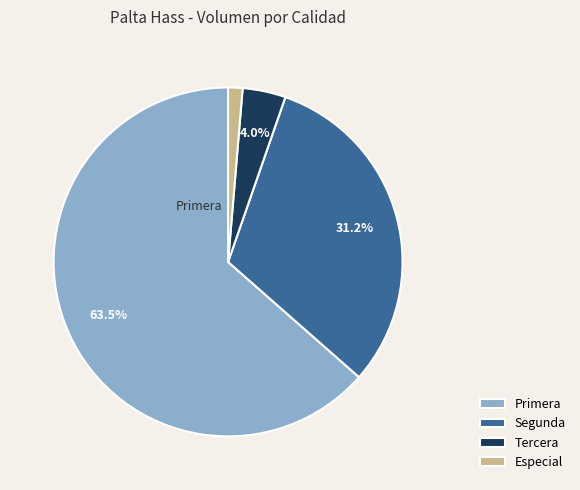

Between Primera and Especial, which is larger?

Primera